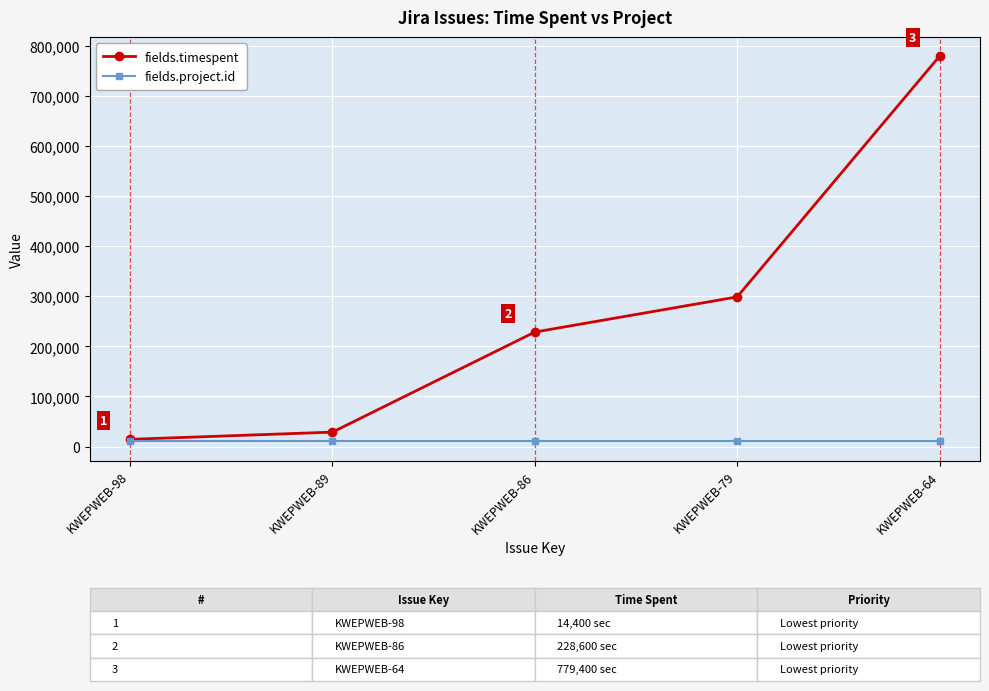

At KWEPWEB-79, list the series in order from smallest to largest.

fields.project.id, fields.timespent